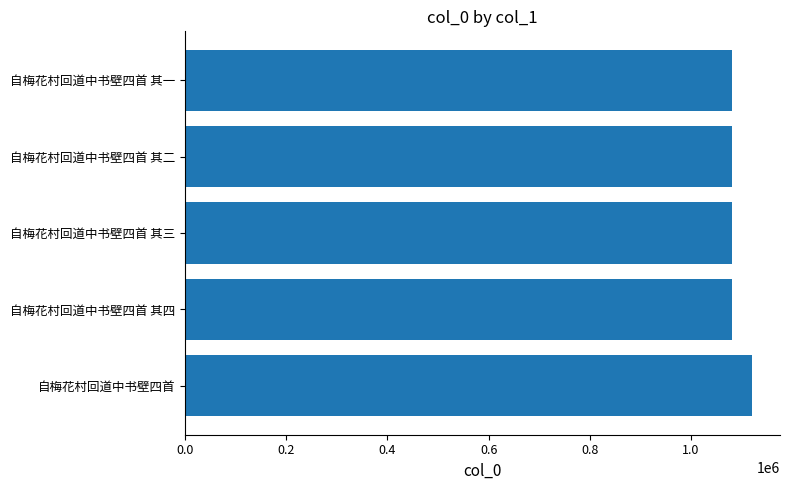

What is the sum of all values?

5444866